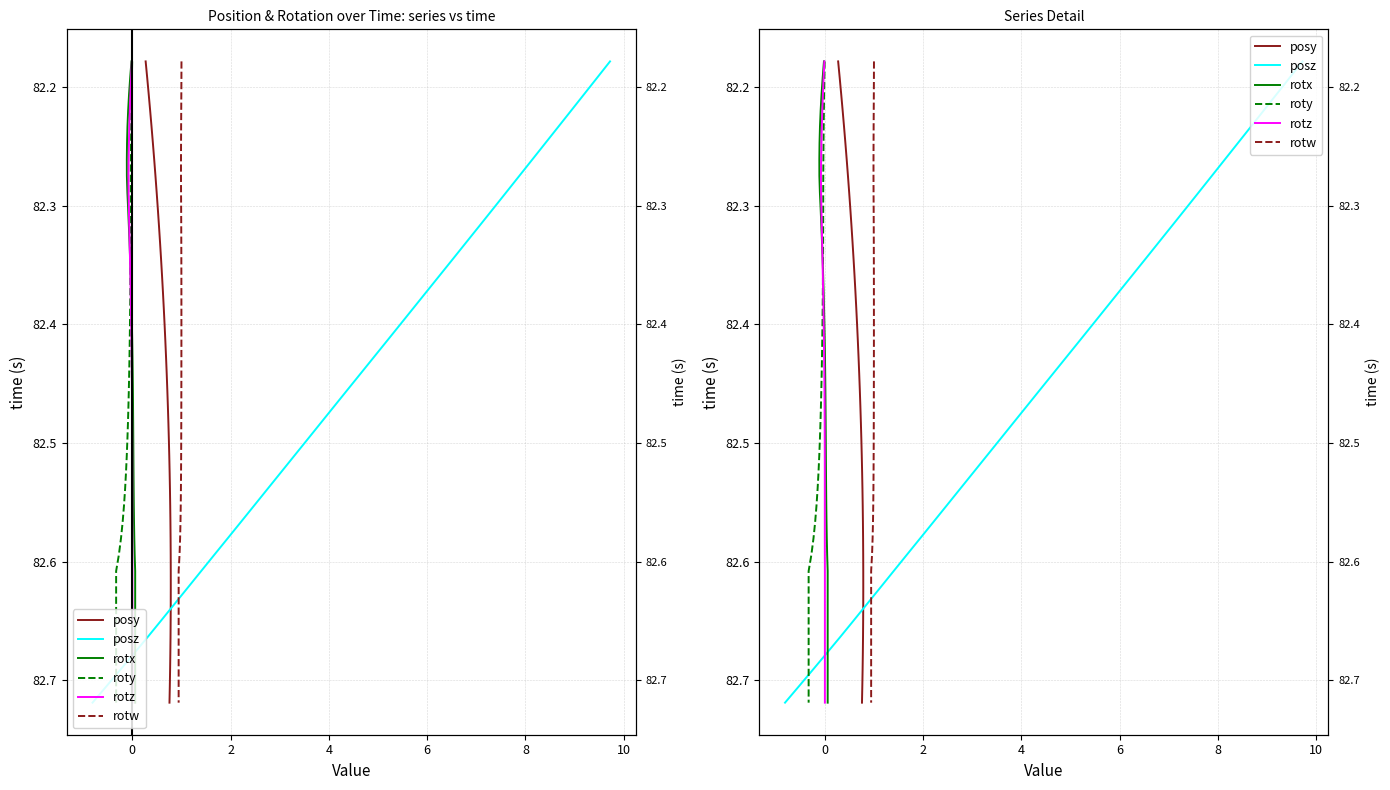

True or false: rotz and rotw cross at least once.

False